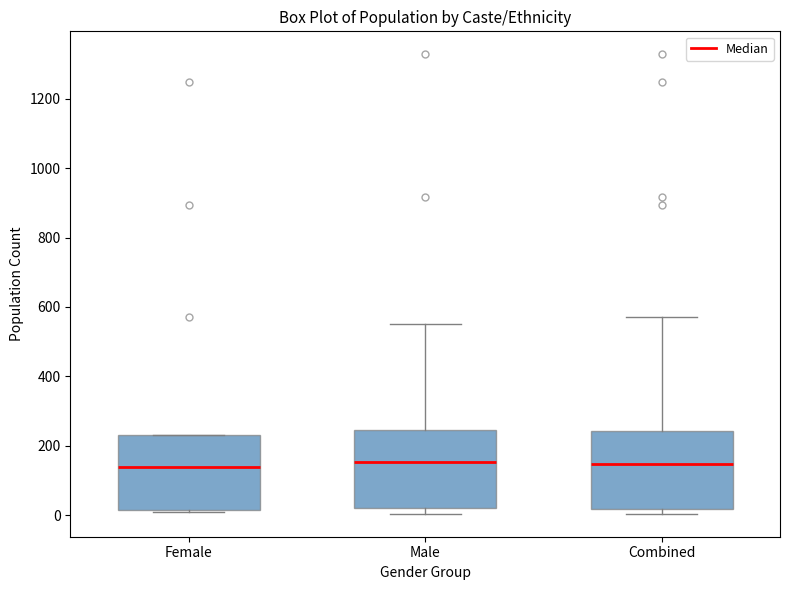

Reading left to right, transcribe this box plot: for each box, give where its median line is, the range the box spans, and where its two whiskers end, as read against the y-axis. The values are not printed on the chart, so give them approximately, as read against the axis.

Female: median 140, box 20 to 240, whiskers 0 to 240
Male: median 160, box 20 to 240, whiskers 0 to 560
Combined: median 140, box 20 to 240, whiskers 0 to 580